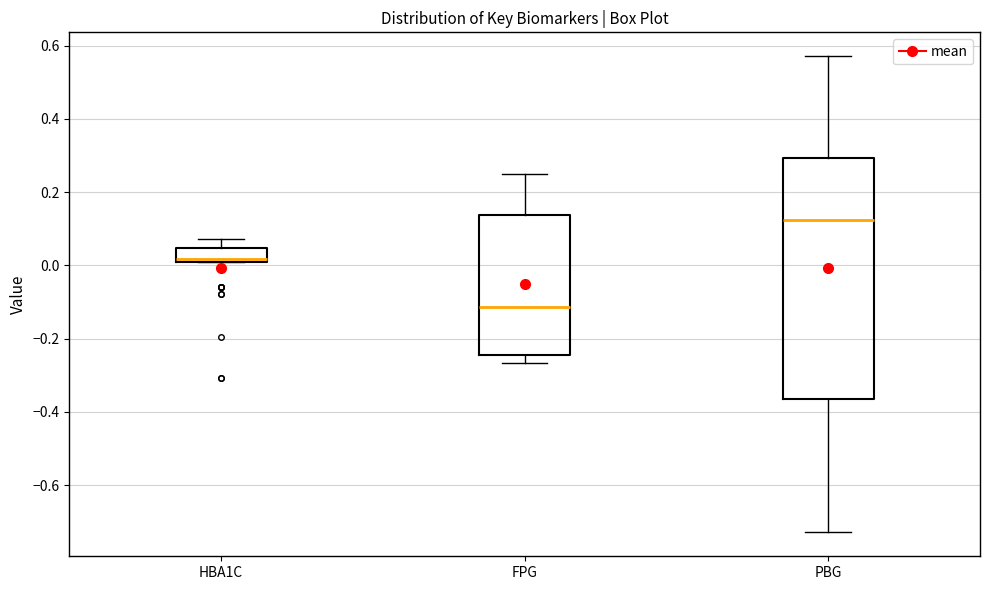

Reading left to right, read every box against the y-axis: the position of its median line, the range the box covers, and the ends of its whiskers. The values are not printed on the chart, so give them approximately, as read against the axis.

HBA1C: median 0.02, box 0.00 to 0.04, whiskers 0.00 to 0.08
FPG: median -0.12, box -0.24 to 0.14, whiskers -0.26 to 0.24
PBG: median 0.12, box -0.36 to 0.30, whiskers -0.72 to 0.58